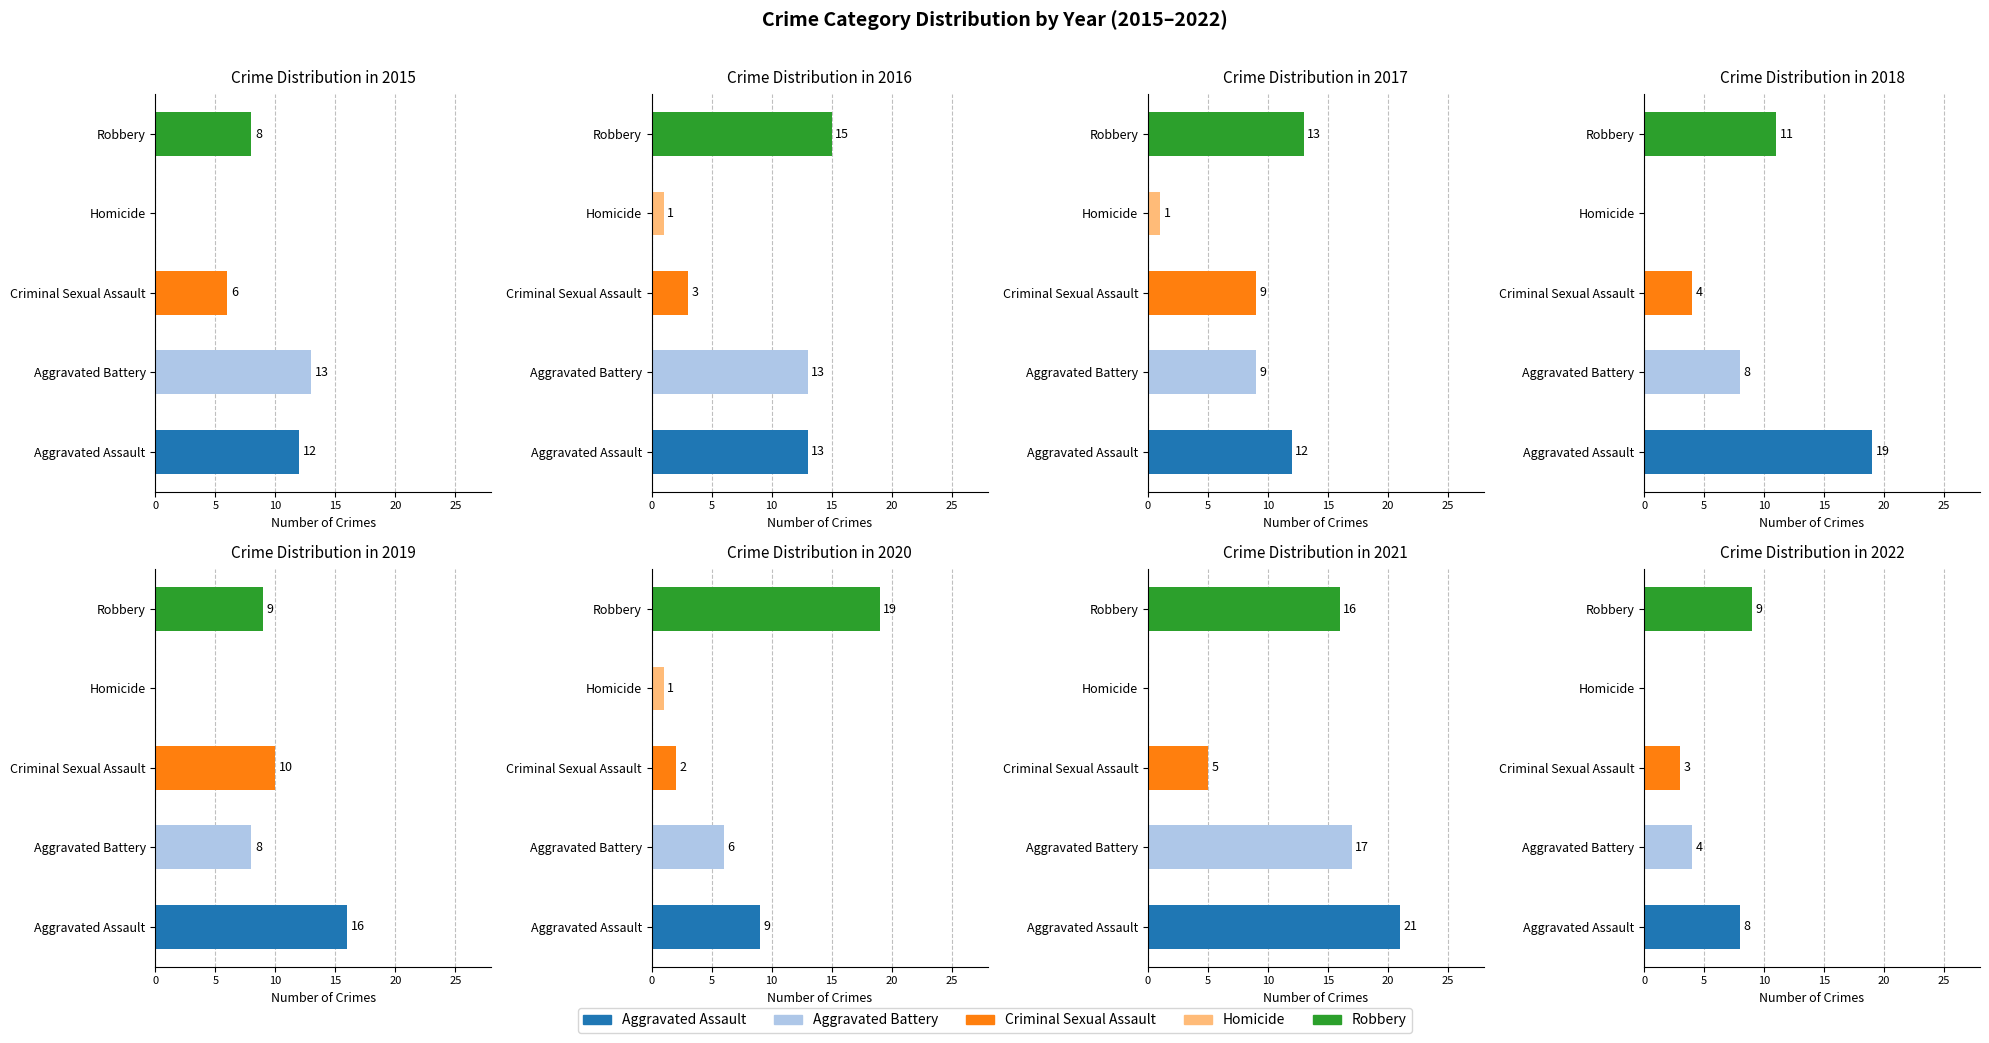

What is the greatest value displayed?

21